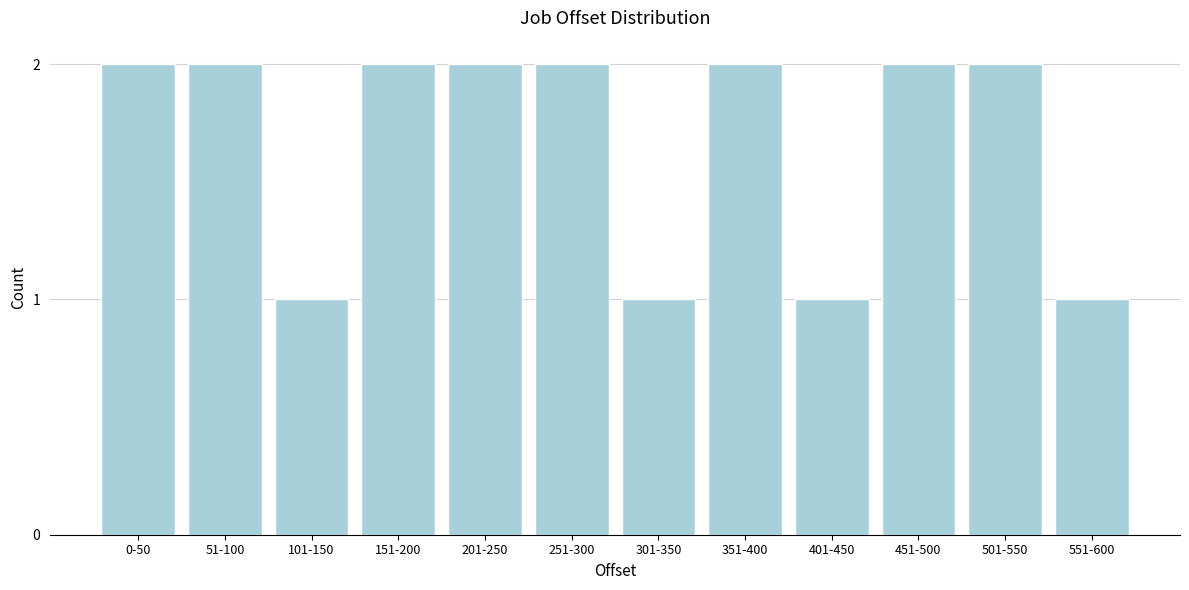

Reading left to right, what are all the values shown in this chart?

2	2	1	2	2	2	1	2	1	2	2	1